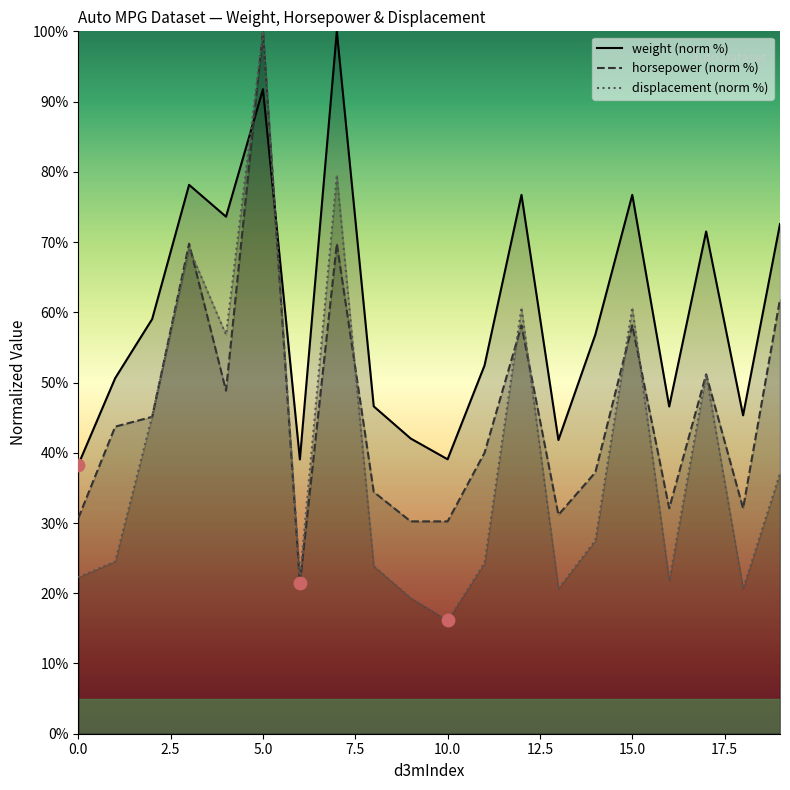

Which series contains the lowest Y value?

displacement (norm %)